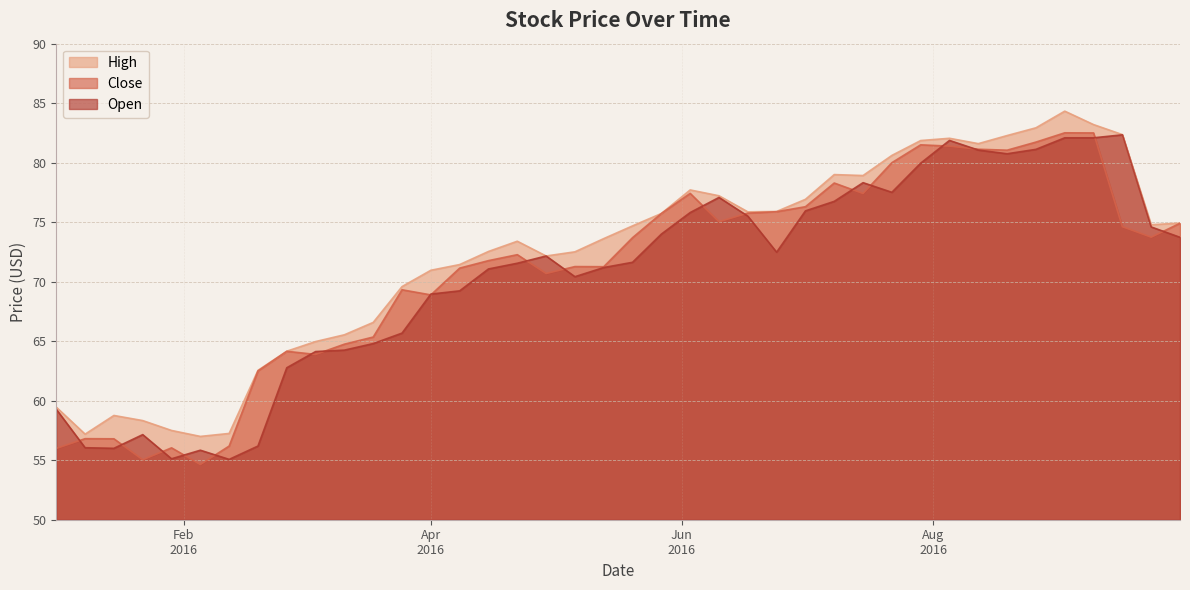

What is the lowest value of the Close series?

54.6